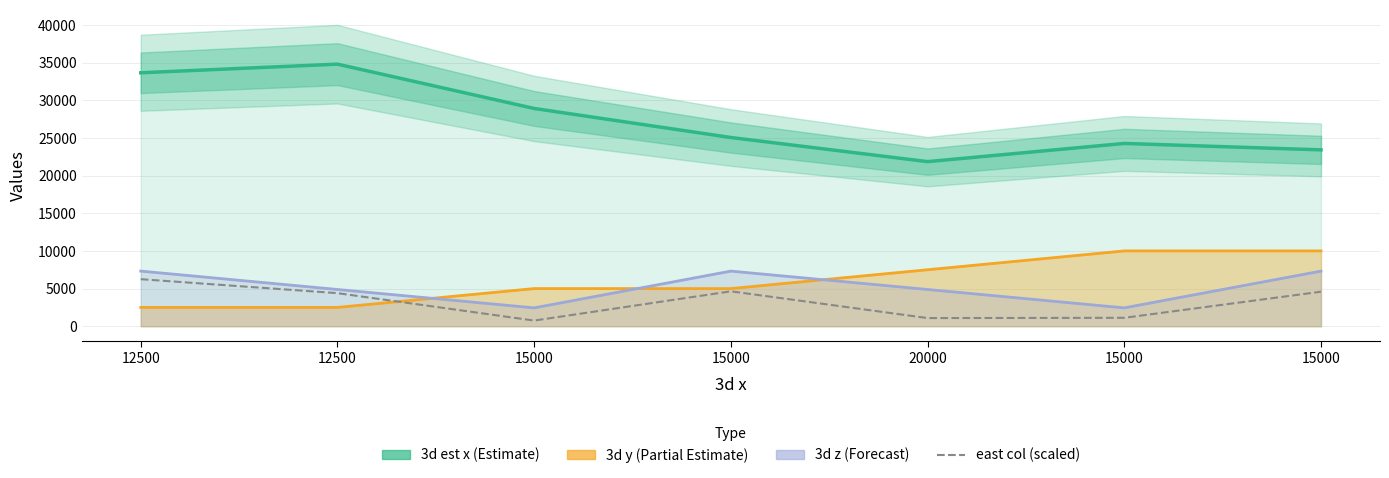

The 3d z series shows 7320.0 at 12500. True or false?

True